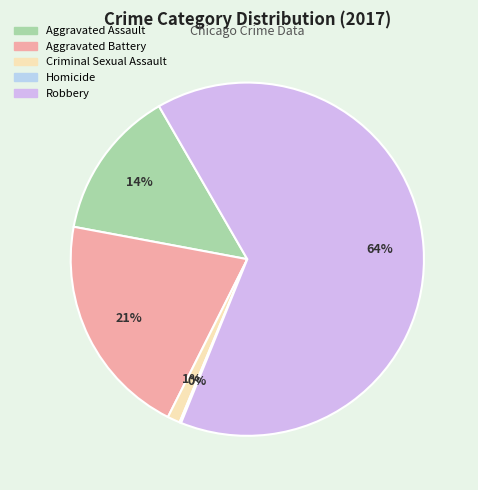

Count the number of slices in the pie.

5